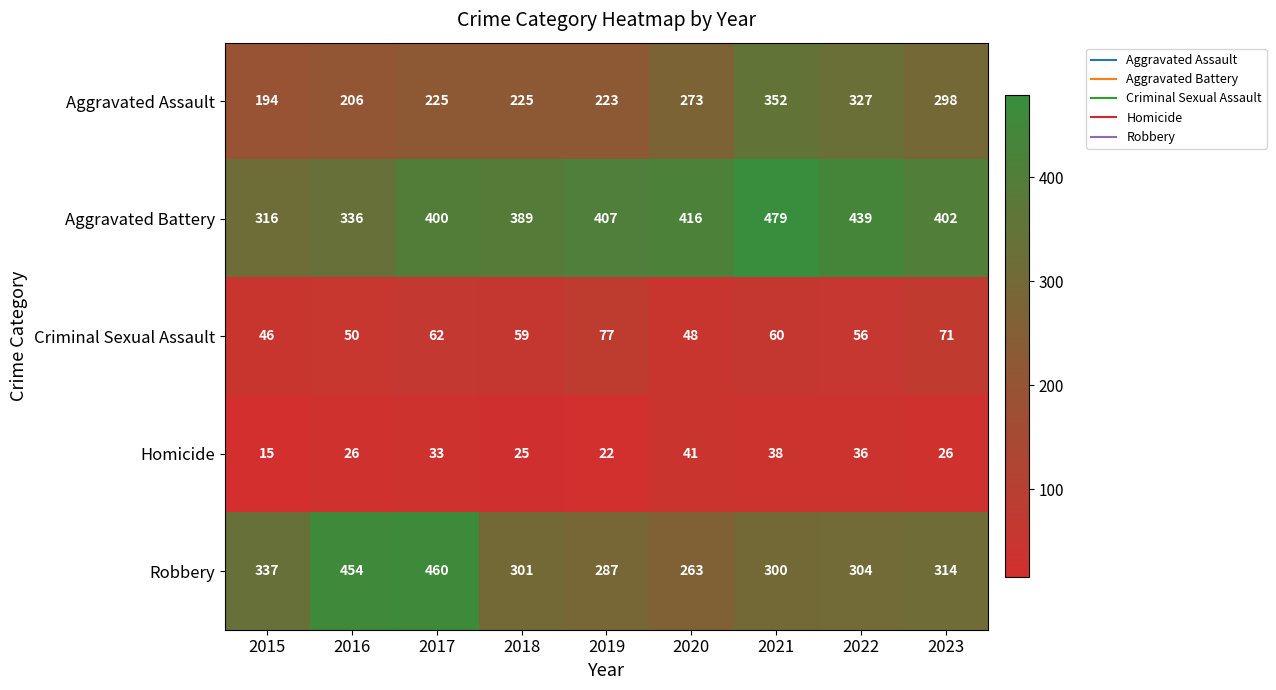

Which series has the widest spread of values?

Robbery